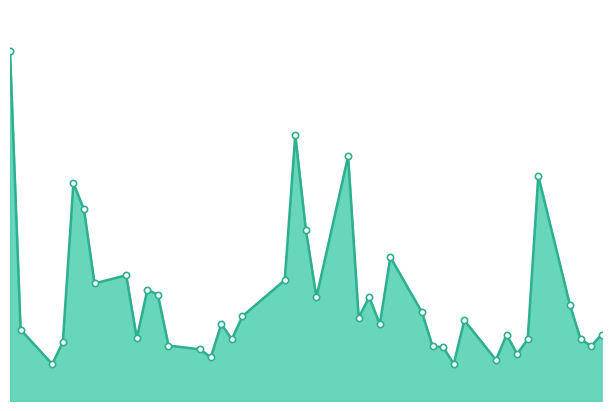

What is the difference between the second highest and second lowest values?

2324300